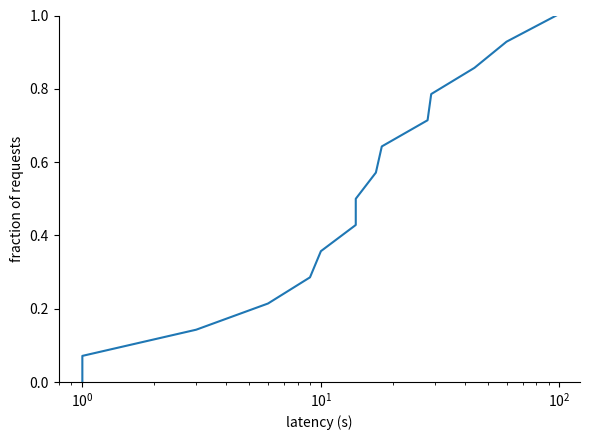

What is the sum of all values?

7.5